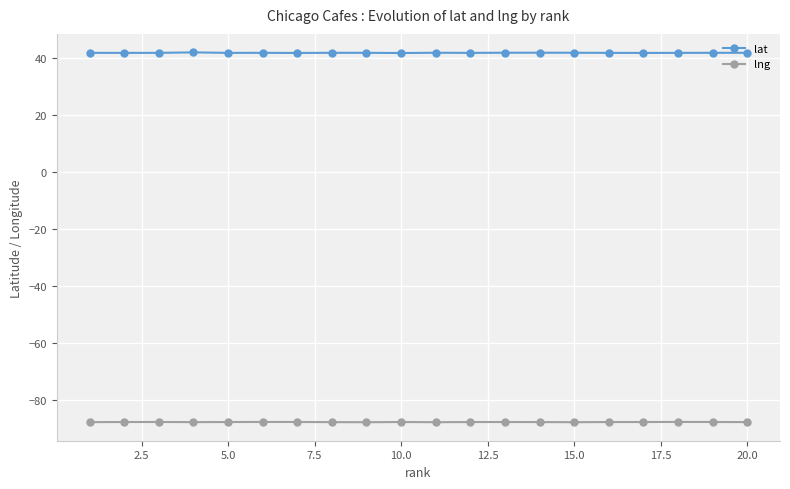

What is the sum of all lat values?

838.1